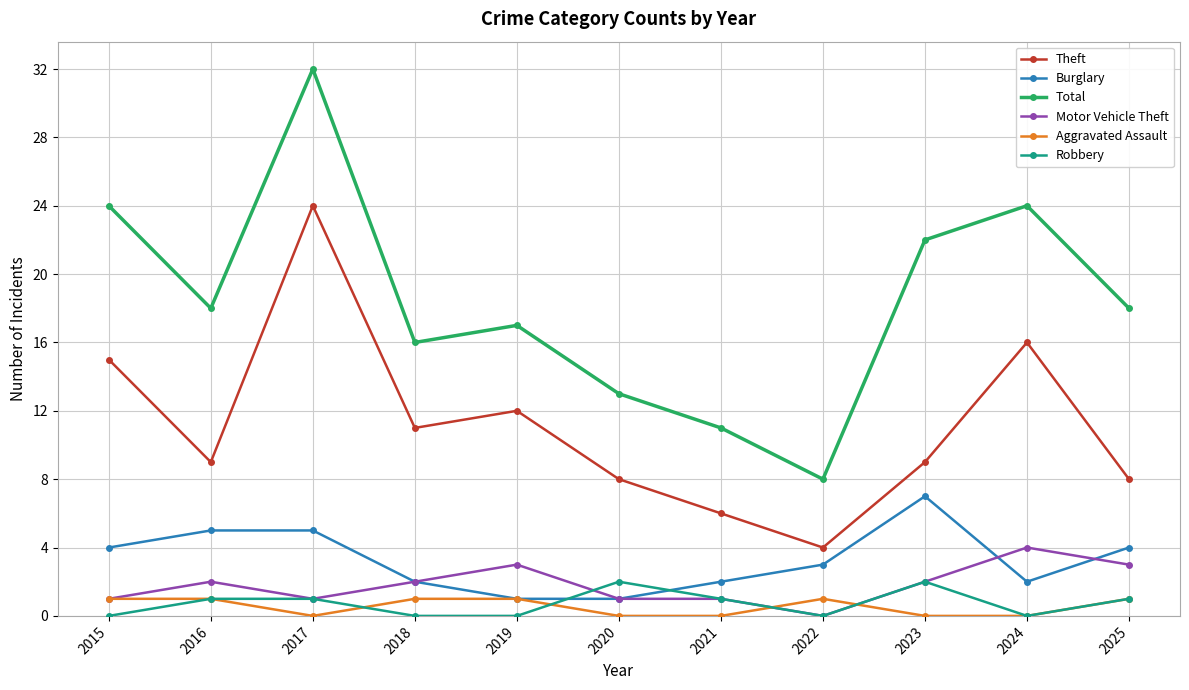

What are all the series names shown in the legend?

Theft, Burglary, Total, Motor Vehicle Theft, Aggravated Assault, Robbery